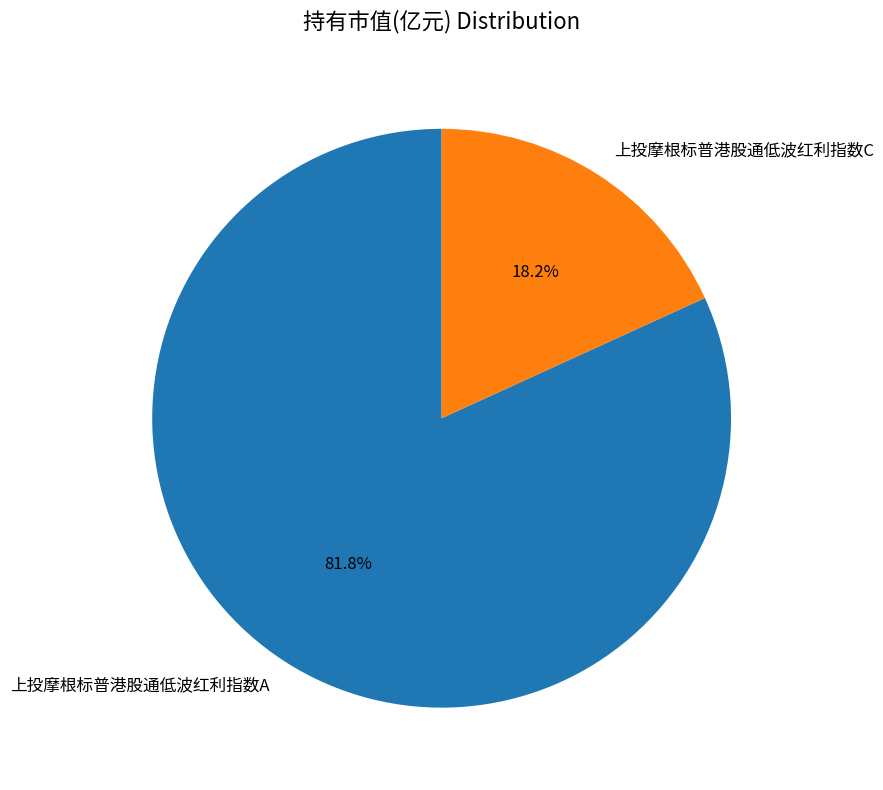

How many slices are in this pie chart?

2